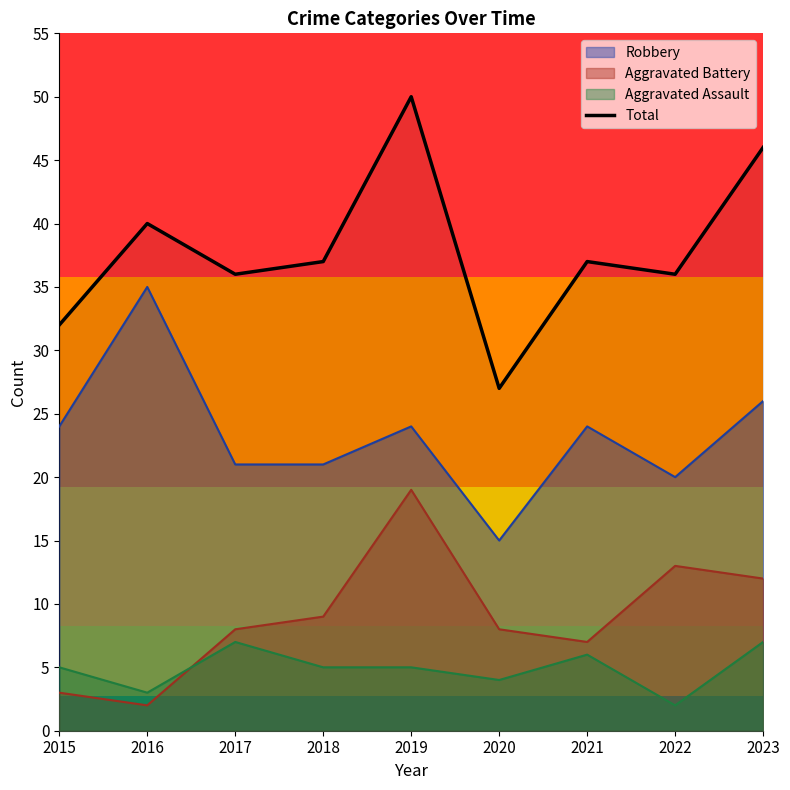

List the labels in order of value, largest first.

2019, 2023, 2016, 2018, 2021, 2017, 2022, 2015, 2020